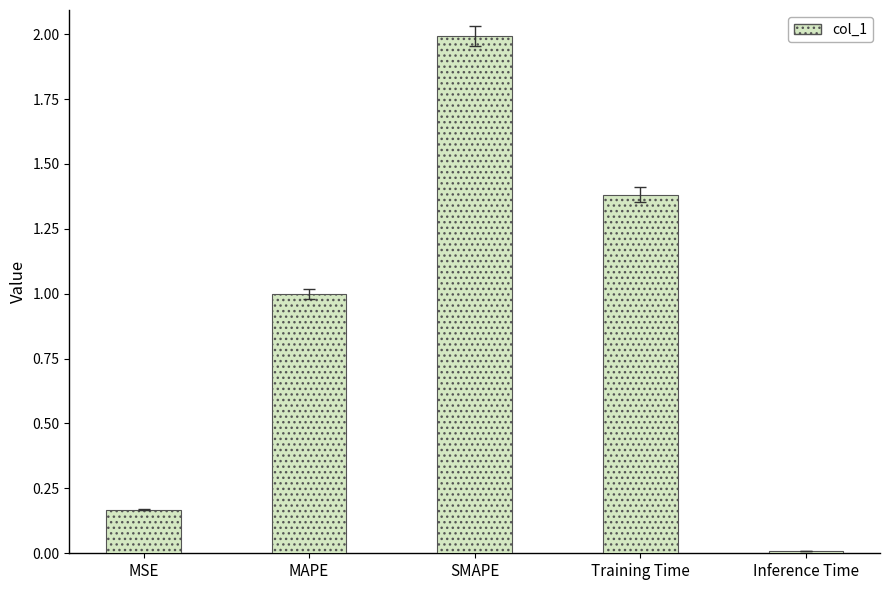

How many data points does each series have?

5